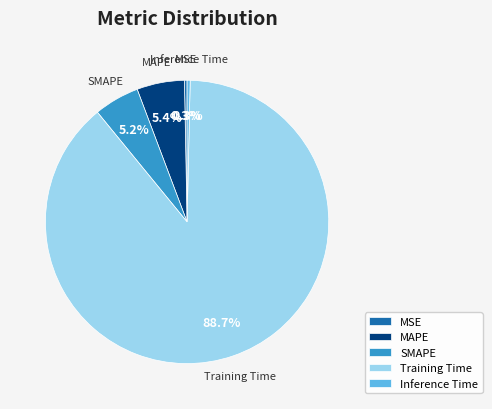

Count the number of slices in the pie.

5